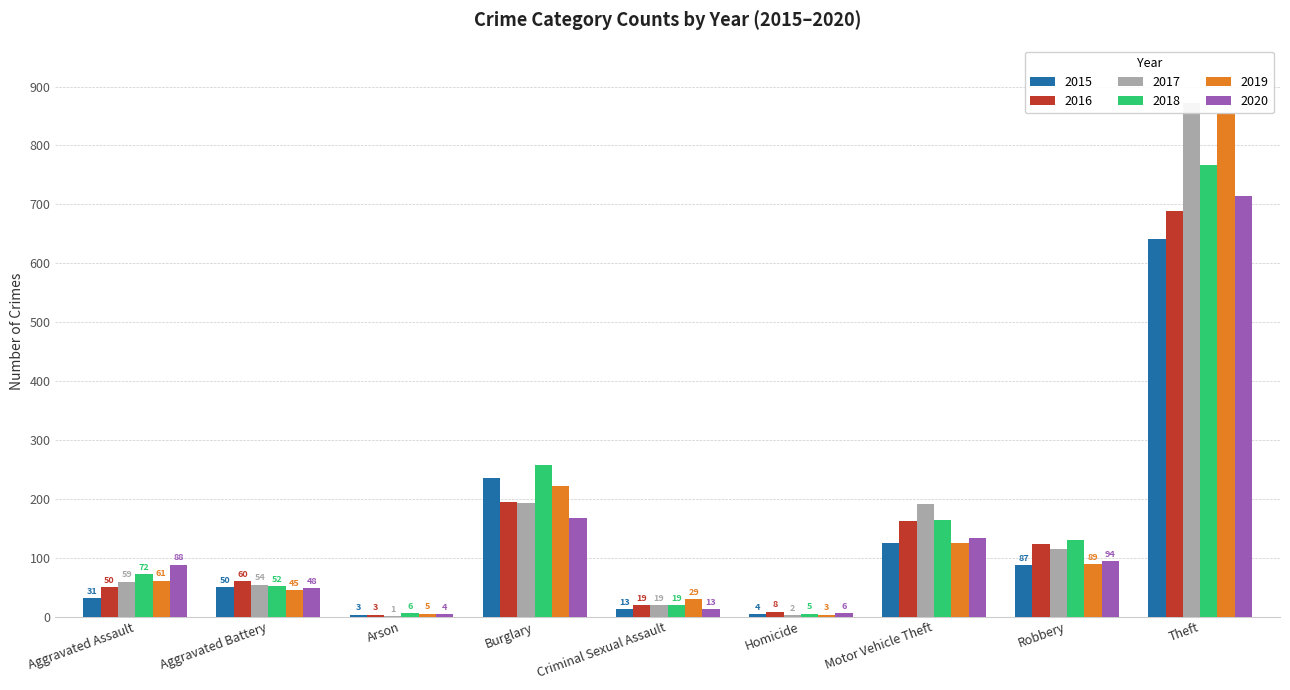

Reading right to left, what are all the values shown in this chart?

2015: 641	87	125	4	13	236	3	50	31
2016: 689	123	163	8	19	194	3	60	50
2017: 873	115	191	2	19	192	1	54	59
2018: 767	130	164	5	19	257	6	52	72
2019: 855	89	125	3	29	221	5	45	61
2020: 714	94	134	6	13	167	4	48	88